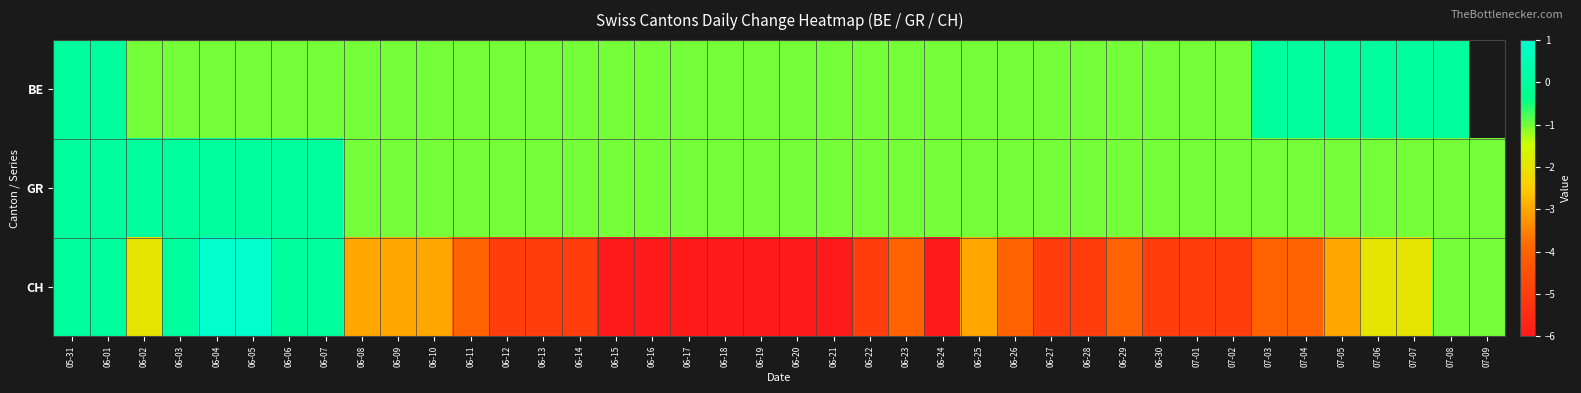

The BE series shows -0.4 at 06-14. True or false?

False